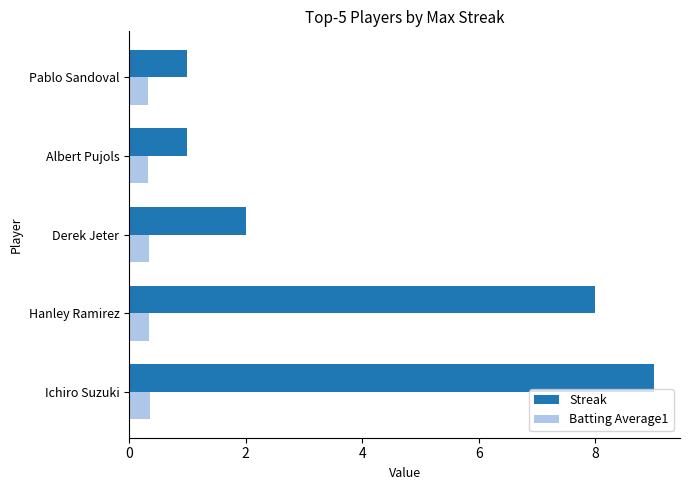

What is the sum of the Batting Average1 values at Pablo Sandoval and Hanley Ramirez?

0.7